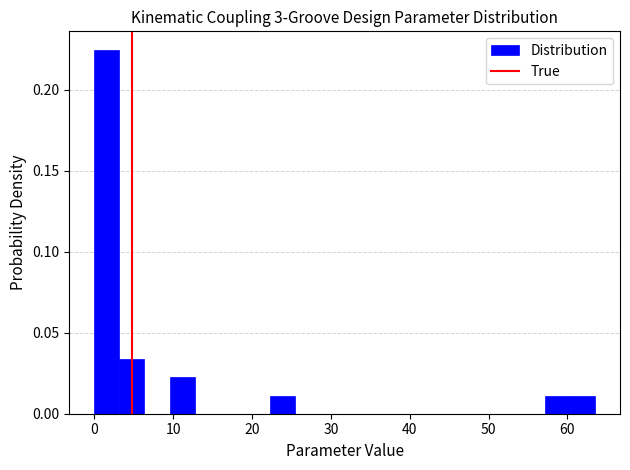

Around what value on the x-axis is the tallest bar? Give the approximate position of its centre, as read against the axis.

2